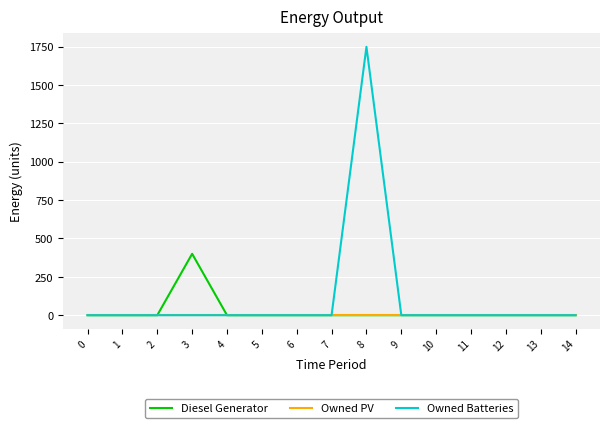

Between 3 and 11, which series saw the biggest shift?

Diesel Generator